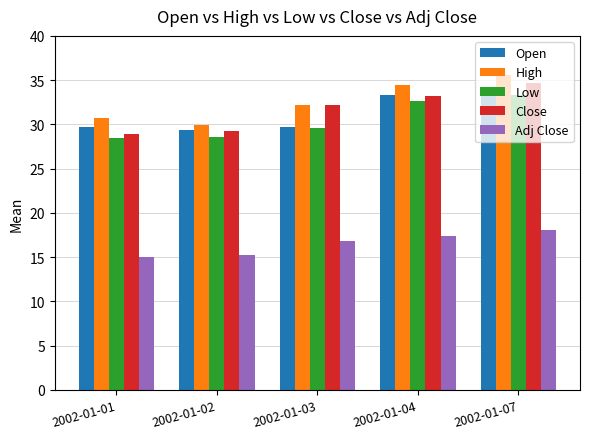

At which category is the sum across all series the highest?

2002-01-07